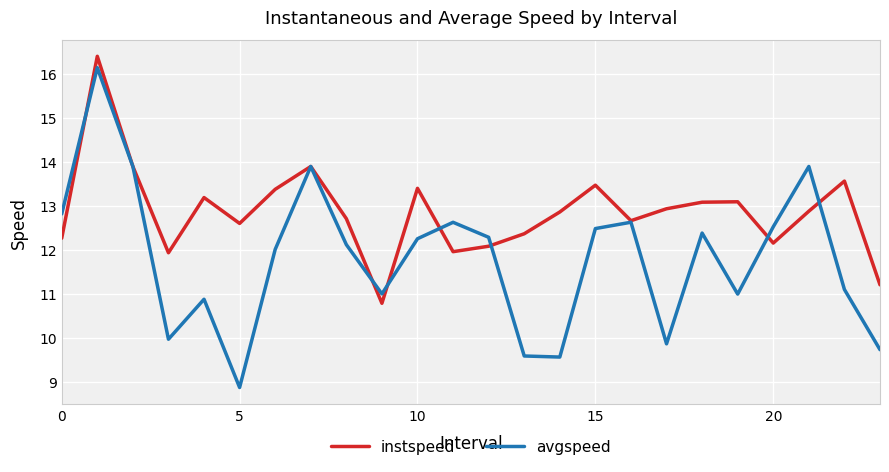

What is the difference between the maximum and minimum values in the avgspeed series?

7.3